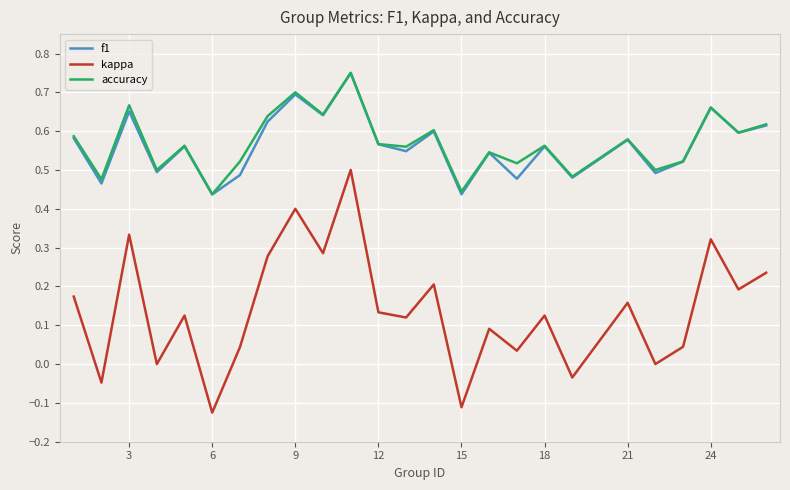

Which series has the widest spread of values?

kappa